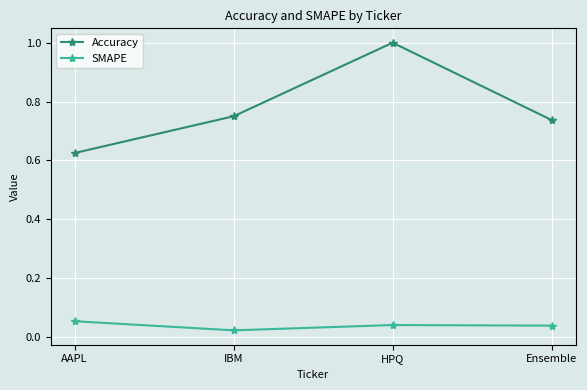

Which series has the widest spread of values?

Accuracy